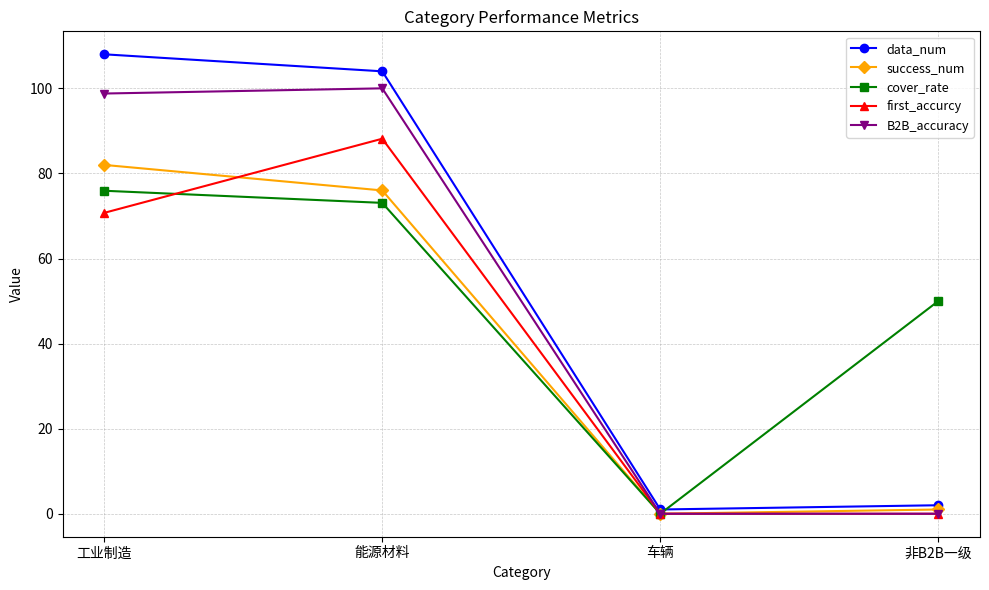

What are all the series names shown in the legend?

data_num, success_num, cover_rate, first_accurcy, B2B_accuracy